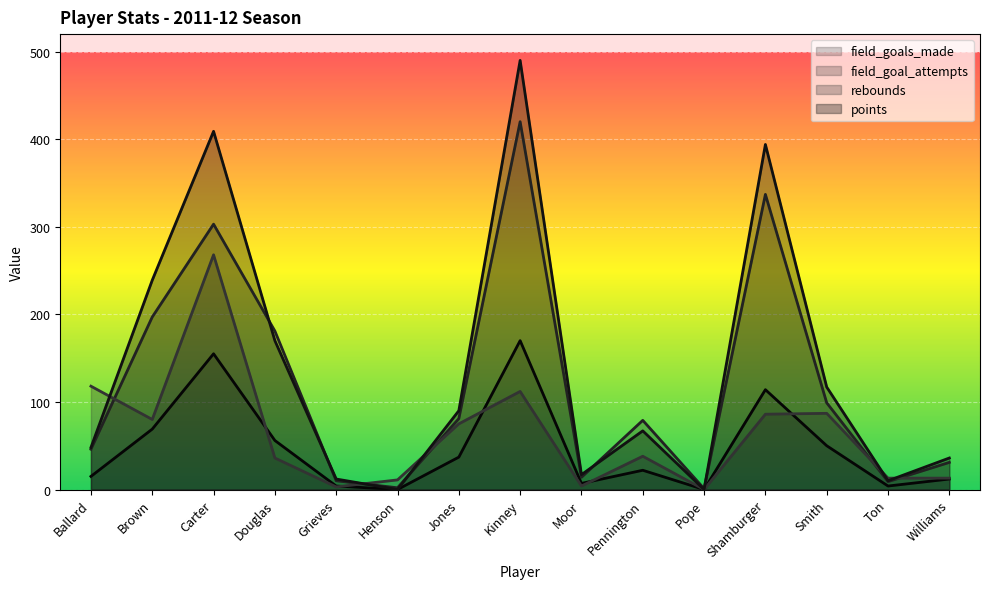

At how many categories does at least one series exceed 87?

8